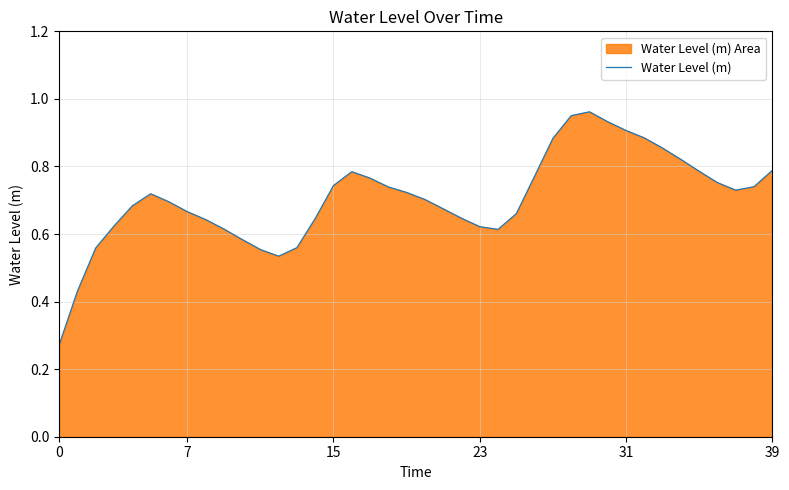

Does the chart have visible grid lines?

Yes